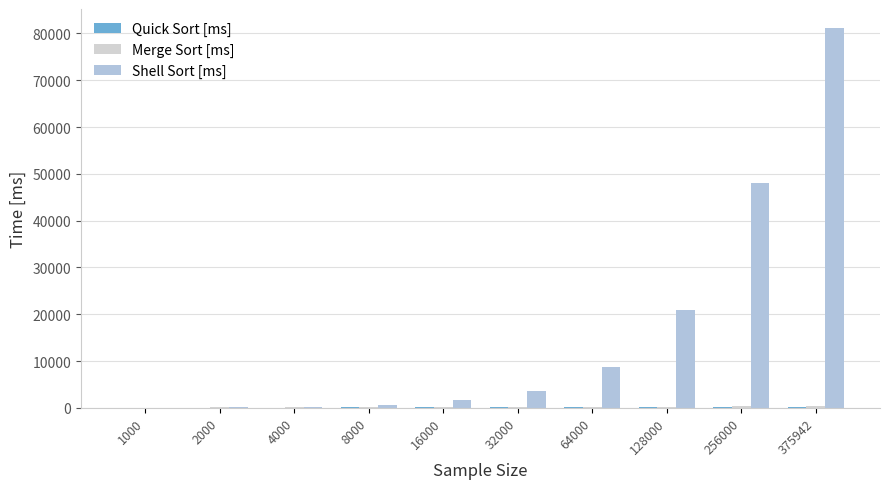

How many series are shown in this chart?

3